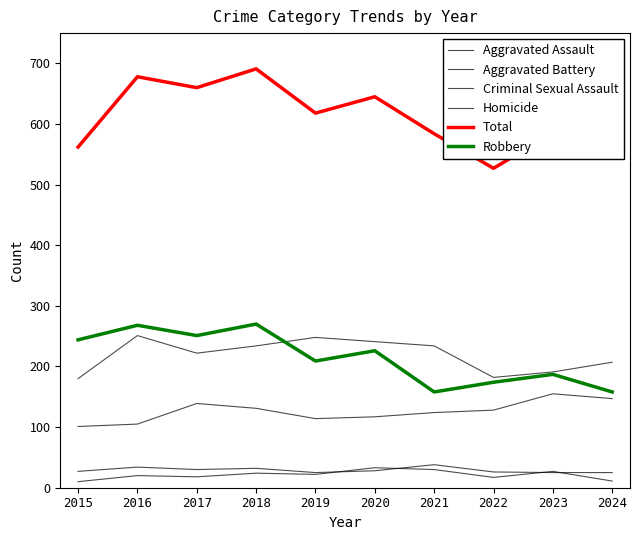

What is the difference between the maximum and second lowest values in the Robbery series?

112